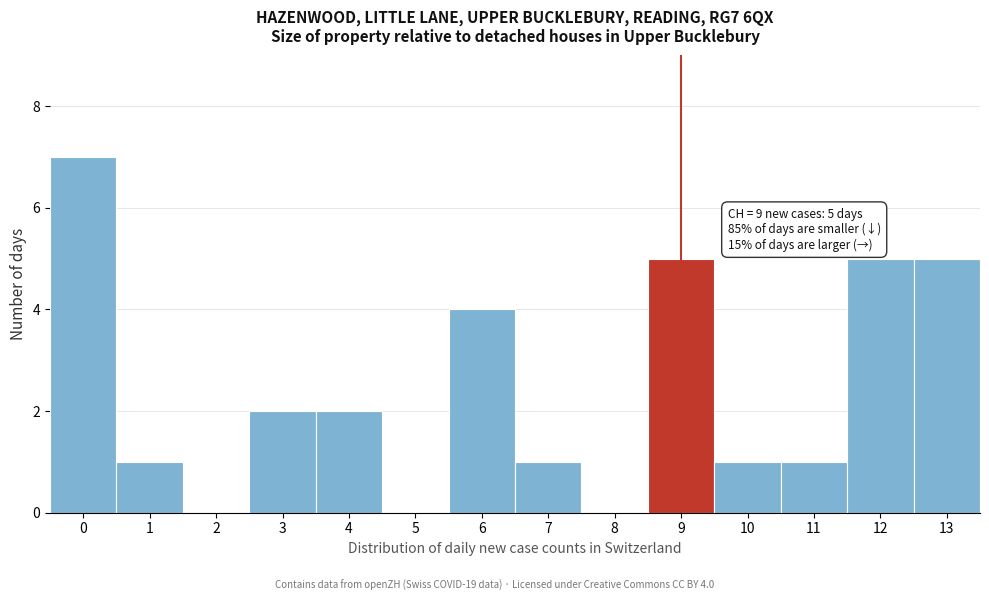

Reading left to right, extract all data points from this chart.

0=7	1=1	2=0	3=2	4=2	5=0	6=4	7=1	8=0	9=5	10=1	11=1	12=5	13=5